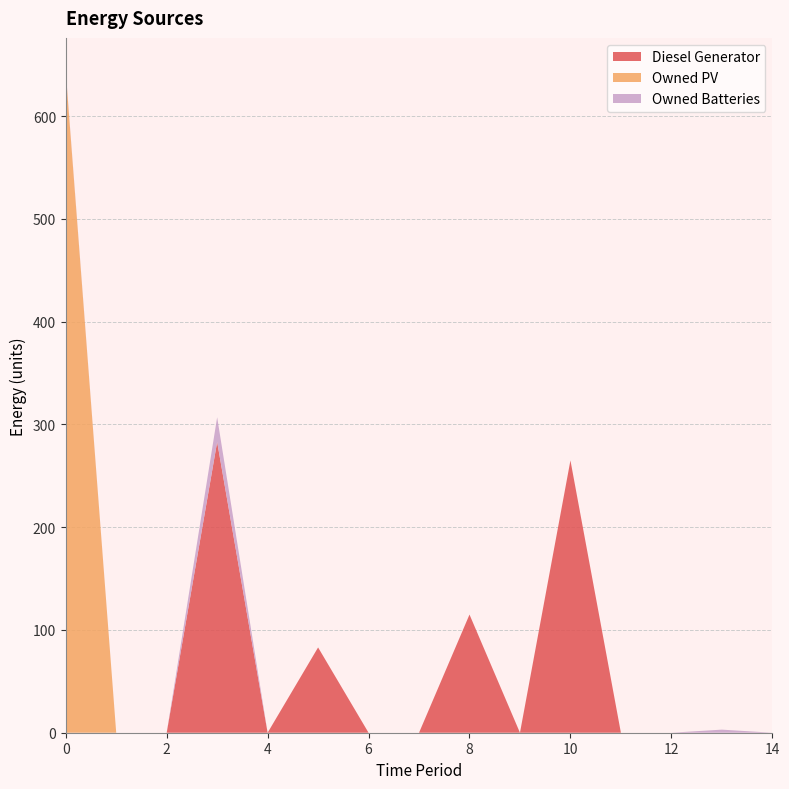

Reading right to left, extract all data points from this chart.

Diesel Generator: 14=0	13=0	12=0	11=0	10=265	9=0	8=115	7=0	6=0	5=83	4=0	3=283	2=0	1=0	0=0
Owned PV: 14=0	13=0	12=0	11=0	10=0	9=0	8=0	7=0	6=0	5=0	4=0	3=0	2=0	1=0	0=643
Owned Batteries: 14=0	13=3	12=0	11=0	10=0	9=0	8=0	7=0	6=0	5=0	4=0	3=24	2=0	1=0	0=1